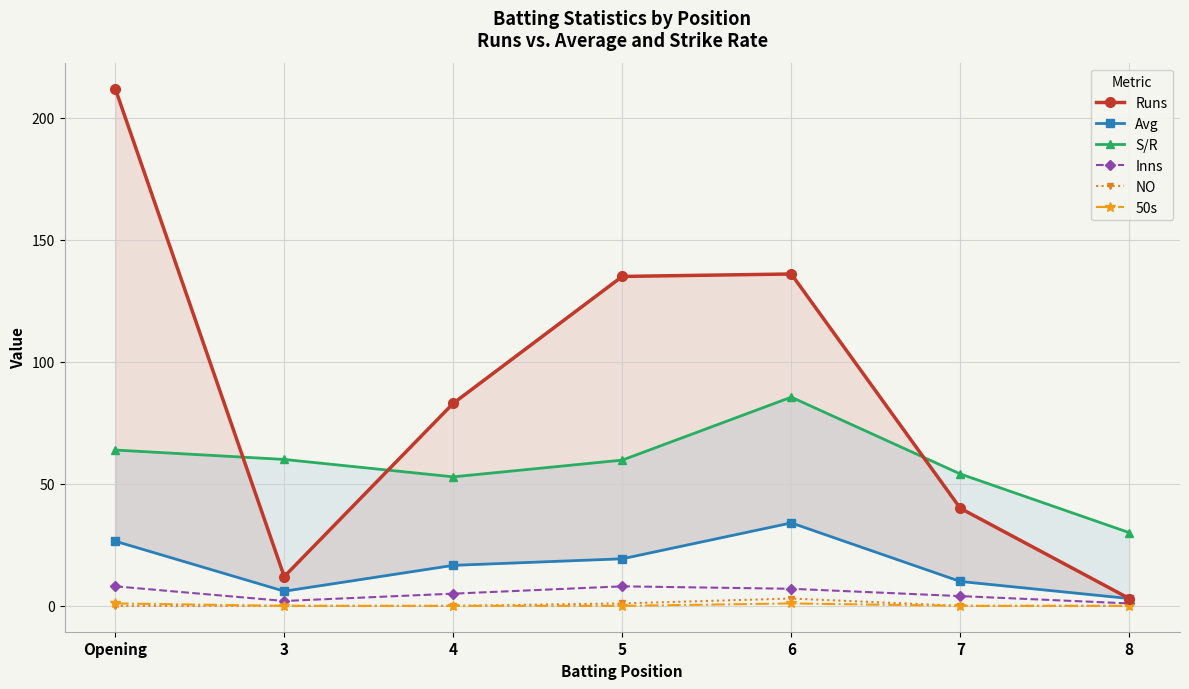

True or false: 50s has more than 0 points higher than both neighbors.

True